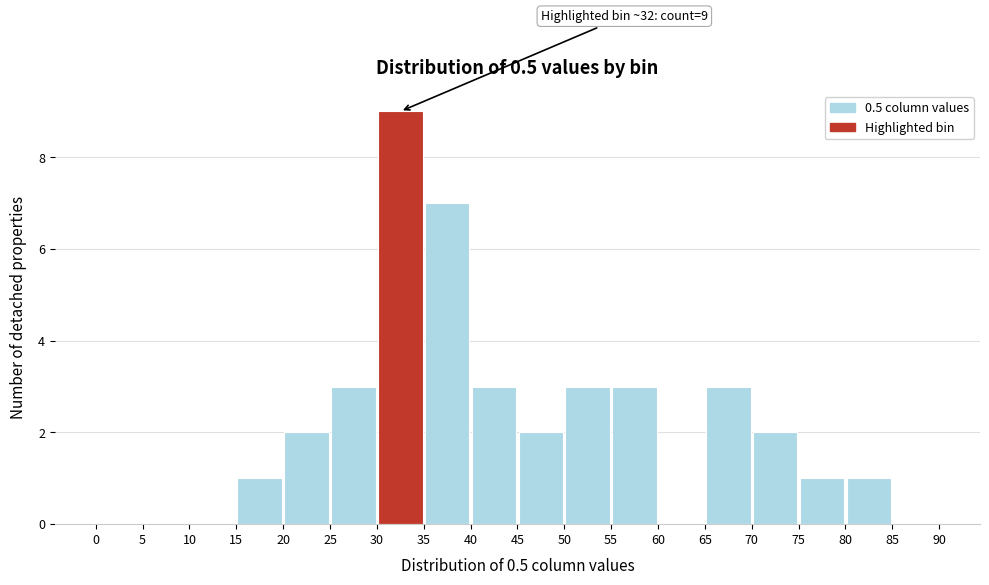

Over which range of the x-axis is the bar tallest?

30 to 35